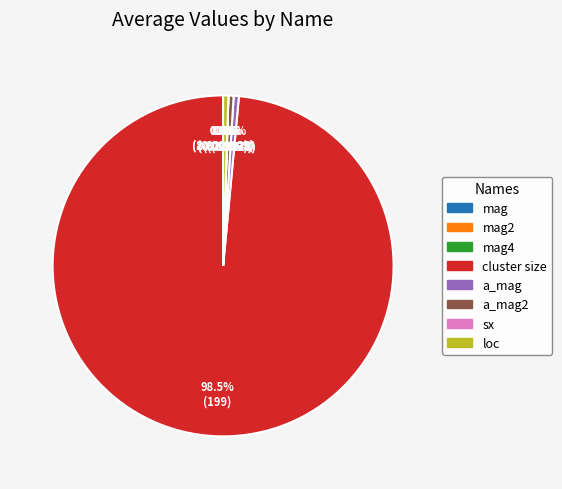

To the nearest percent, what is the average slice percentage?

13%